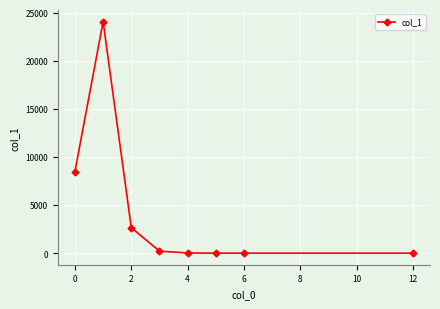

Count the number of categories in the chart.

8